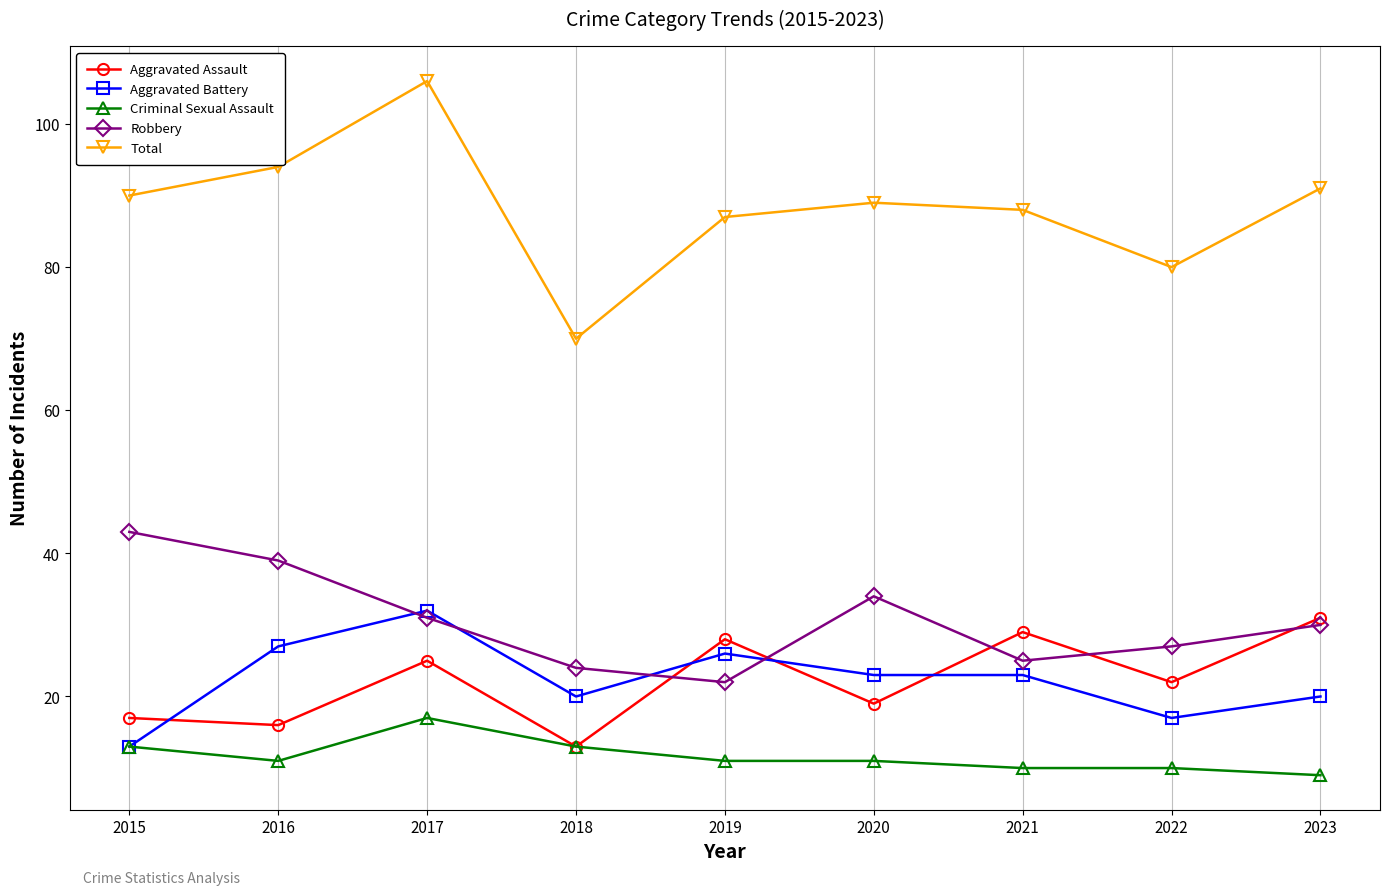

Which series has the largest total across all categories?

Total